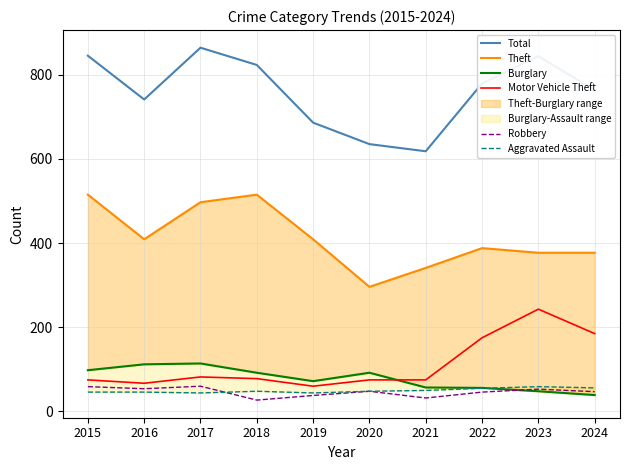

Does the chart display data point markers on the line(s)?

No